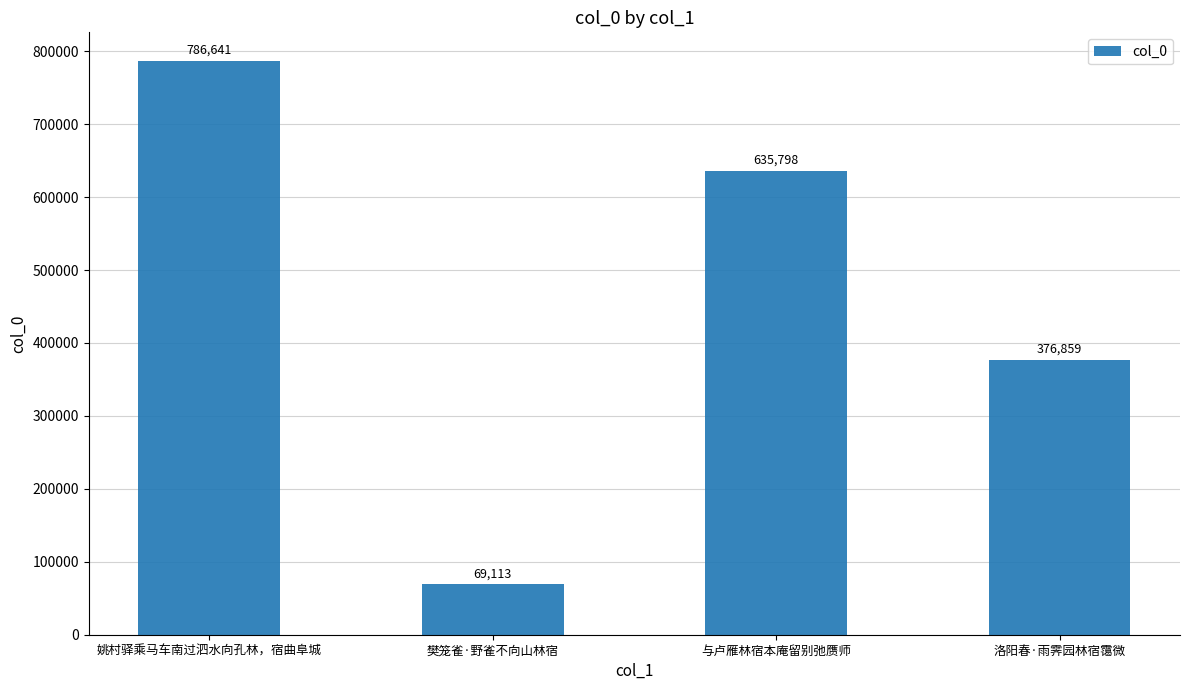

Does the chart contain any negative values?

No